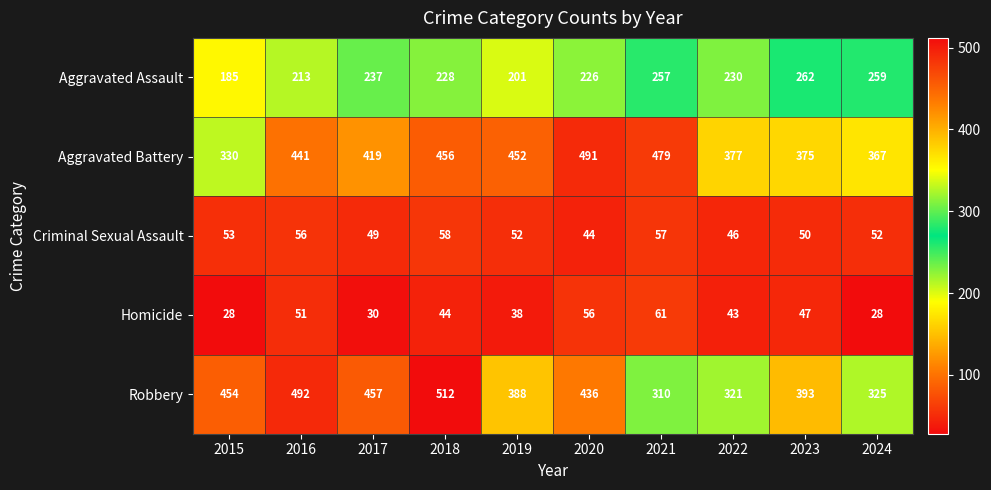

Rank the categories by Aggravated Battery value from lowest to highest.

2015, 2024, 2023, 2022, 2017, 2016, 2019, 2018, 2021, 2020